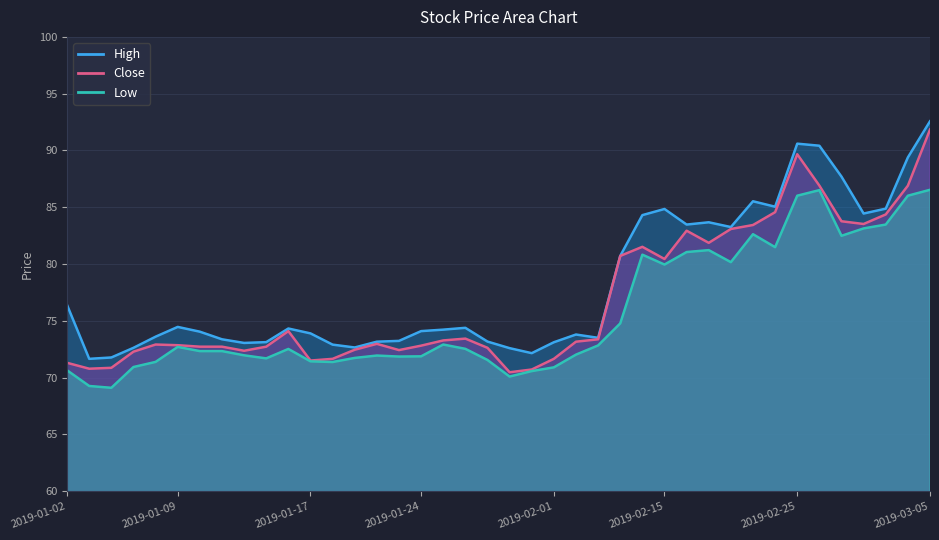

What value does the close series have at 2019-03-01?

84.4